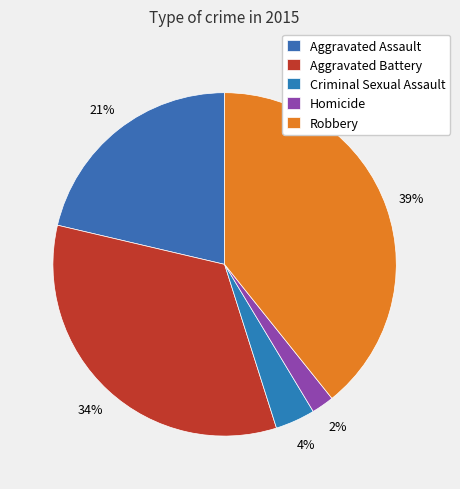

How many slices are in this pie chart?

5